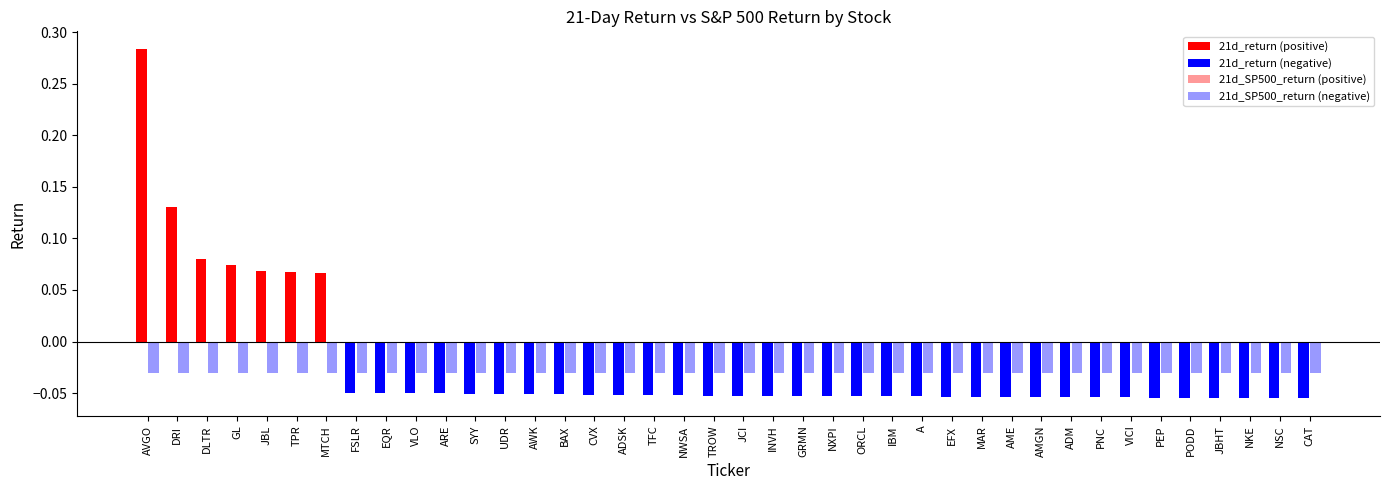

Reading right to left, extract all data points from this chart.

21d_return: -0.1	-0.1	-0.1	-0.1	-0.1	-0.1	-0.1	-0.1	-0.1	-0.1	-0.1	-0.1	-0.1	-0.1	-0.1	-0.1	-0.1	-0.1	-0.1	-0.1	-0.1	-0.1	-0.1	-0.1	-0.1	-0.1	-0.1	-0.1	-0.1	-0.1	-0.1	-0.1	-0.1	0.1	0.1	0.1	0.1	0.1	0.1	0.3
21d_SP500_return: -0.0	-0.0	-0.0	-0.0	-0.0	-0.0	-0.0	-0.0	-0.0	-0.0	-0.0	-0.0	-0.0	-0.0	-0.0	-0.0	-0.0	-0.0	-0.0	-0.0	-0.0	-0.0	-0.0	-0.0	-0.0	-0.0	-0.0	-0.0	-0.0	-0.0	-0.0	-0.0	-0.0	-0.0	-0.0	-0.0	-0.0	-0.0	-0.0	-0.0